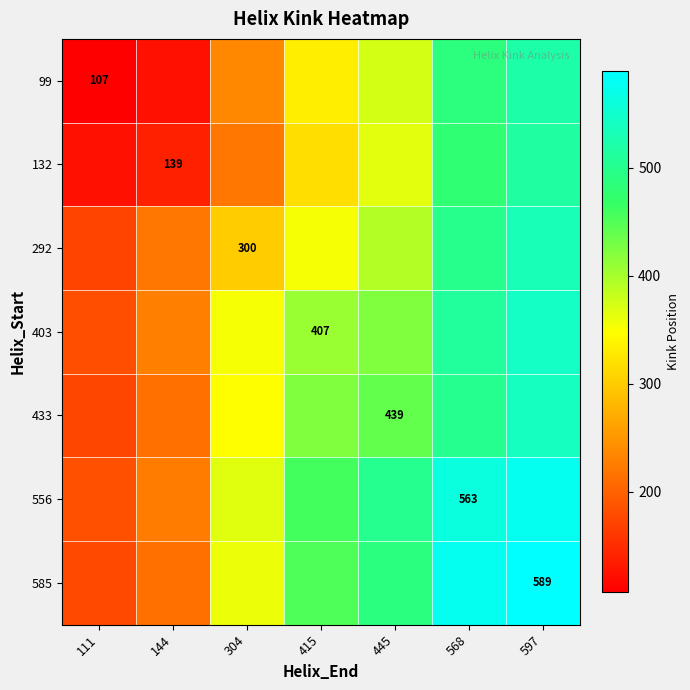

At 445, list the series in order from largest to smallest.

556, 585, 433, 403, 292, 99, 132